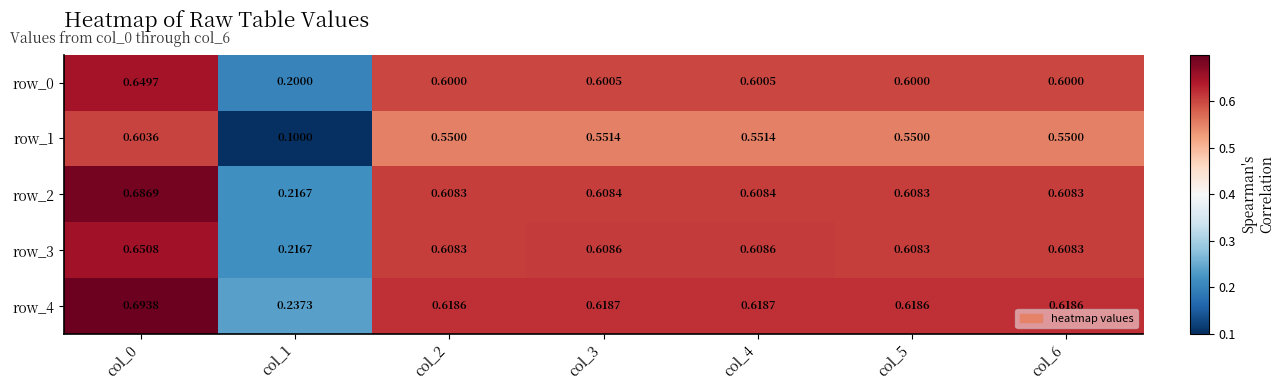

Is it true that row_2 equals 0.6 at col_5?

True